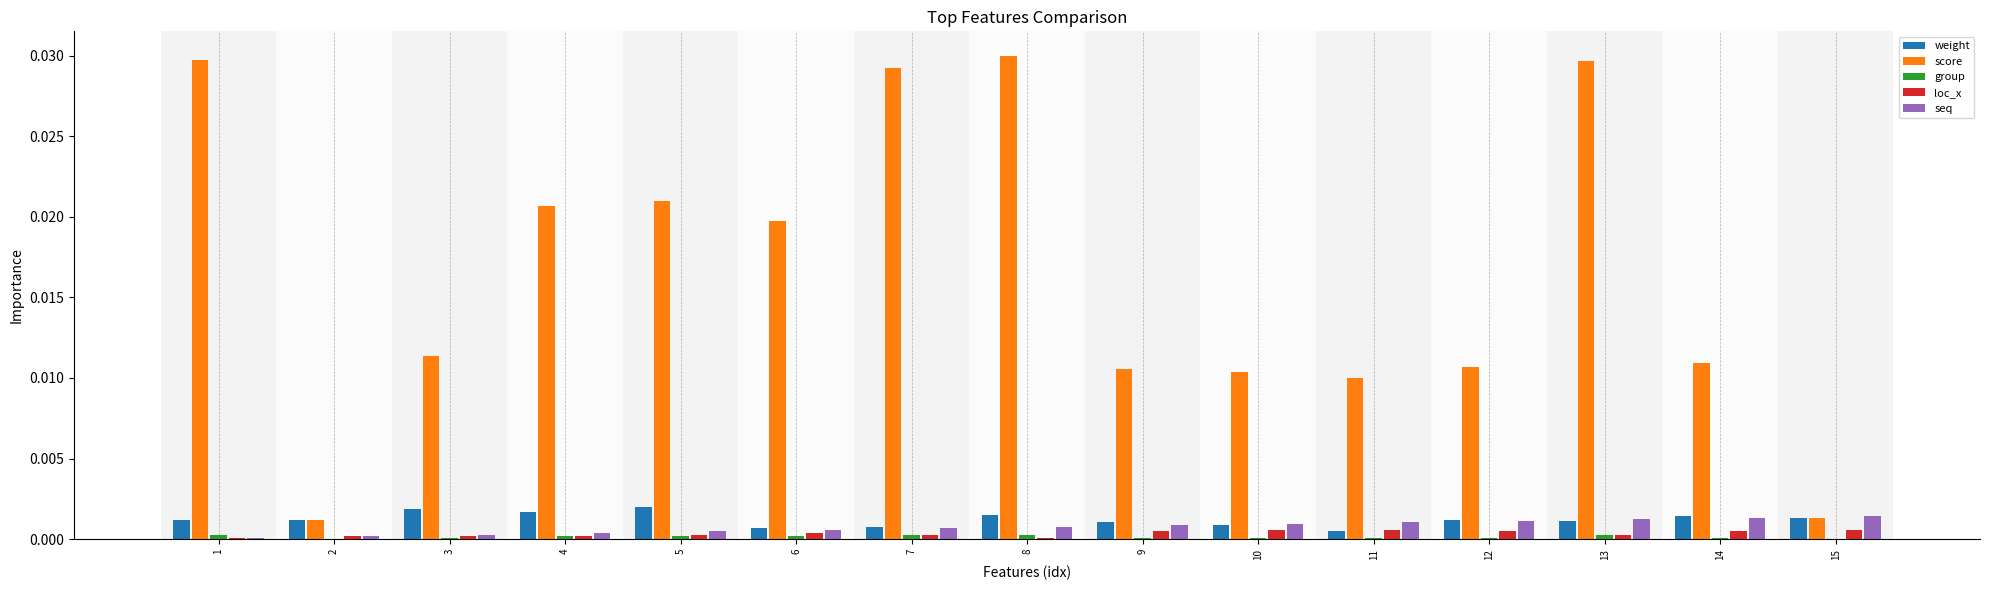

Which series has the largest total across all categories?

score